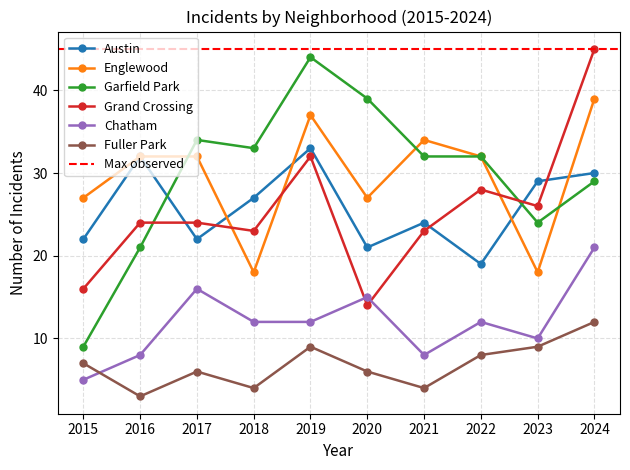

Where do Englewood and Grand Crossing first cross each other?

2017 and 2018